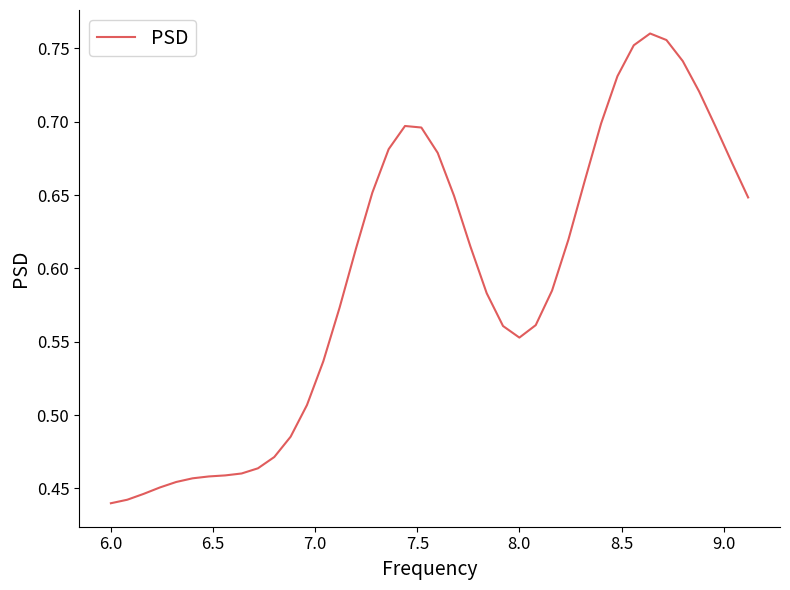

True or false: there are more than 1 points higher than both neighbors.

True